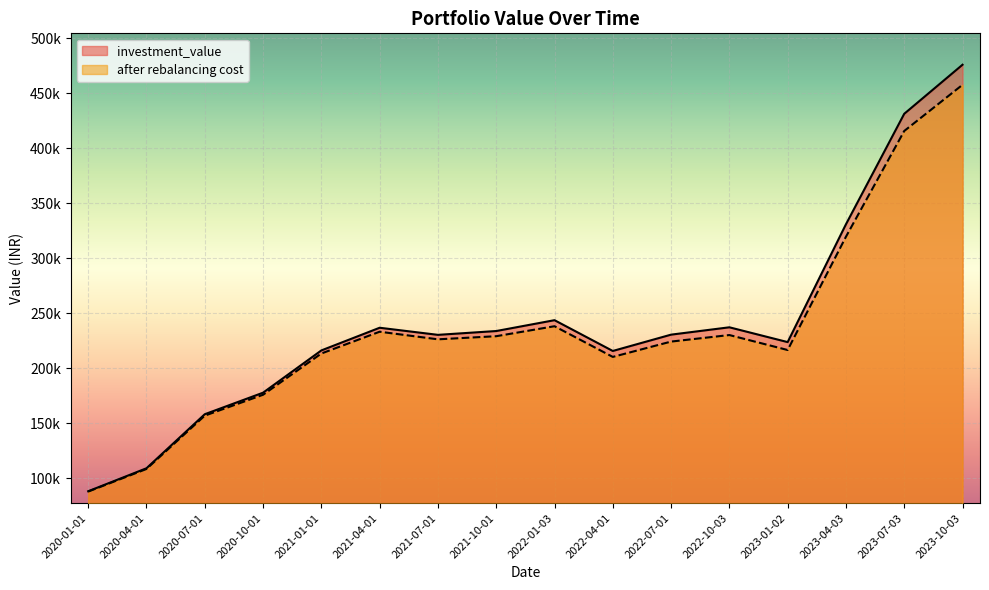

Reading right to left, what are all the values shown in this chart?

investment_value: 475846.1	431253.7	330806.6	223696.5	237152.8	230476.1	215637.9	243625.6	233758.4	230288.0	236742.3	216130.9	177711.4	158133.0	109006.0	88106.8
after rebalancing cost: 457608.0	415622.0	319487.0	216496.4	230111.2	224167.2	210231.1	238127.1	229053.5	226225.4	233131.2	213322.6	175822.5	156836.6	108353.6	87805.8